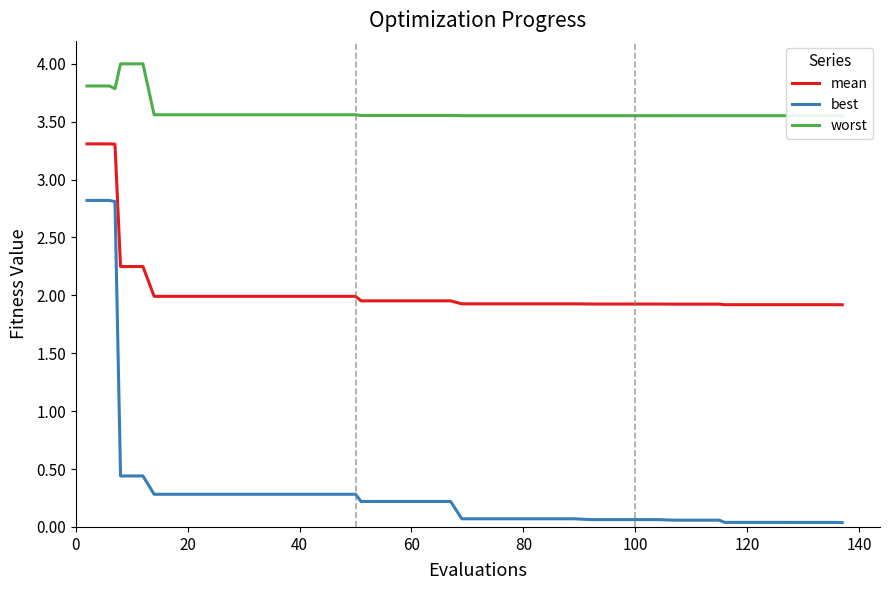

True or false: worst and best cross at least once.

False